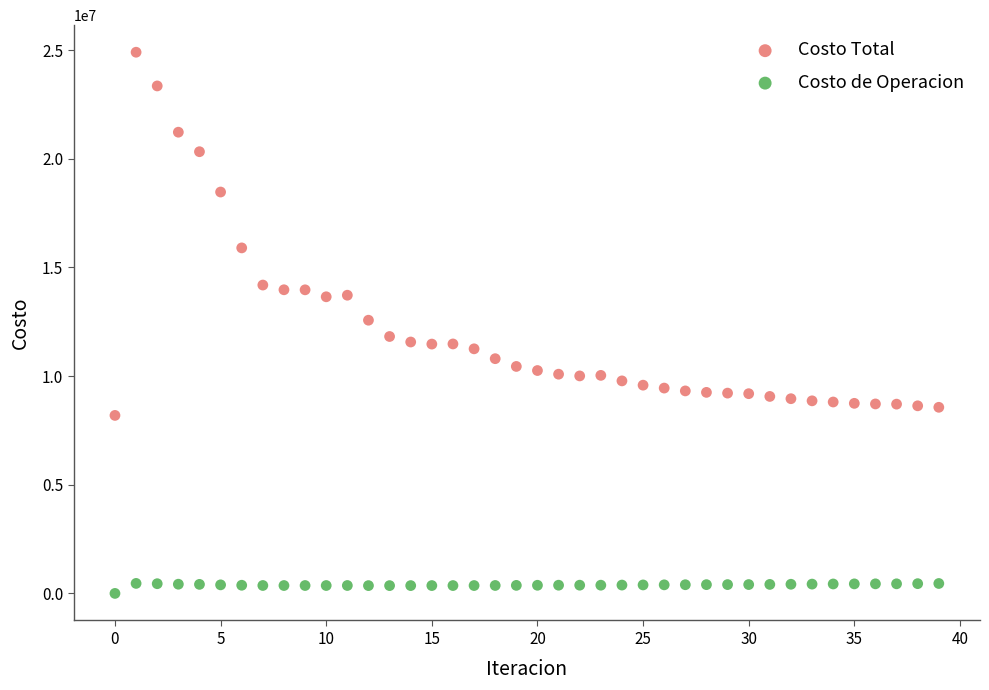

Which series contains the highest Y value?

Costo Total